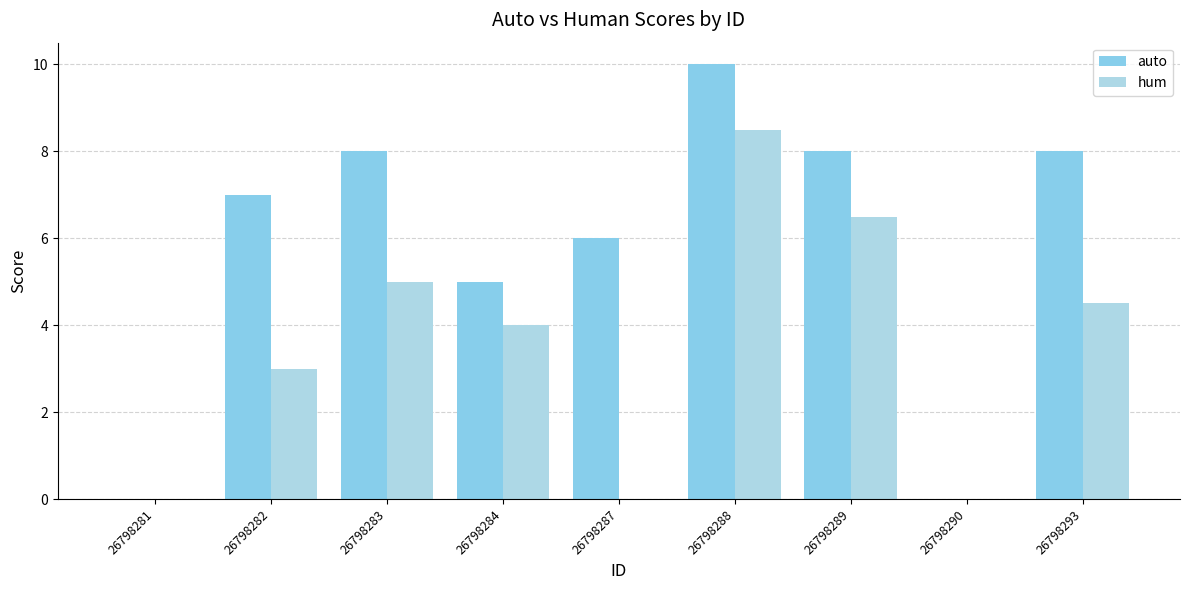

Does the chart contain stacked bars?

No